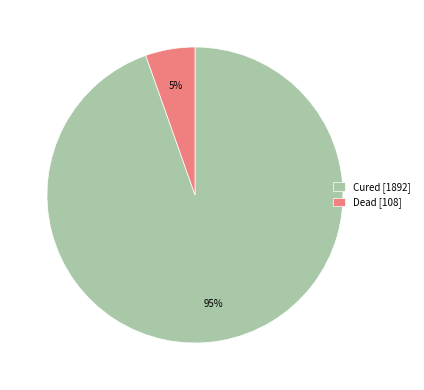

Does any single category account for the majority?

Yes